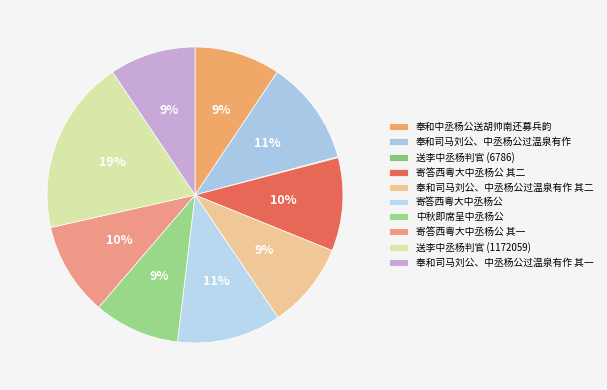

How many segments does this pie chart have?

10